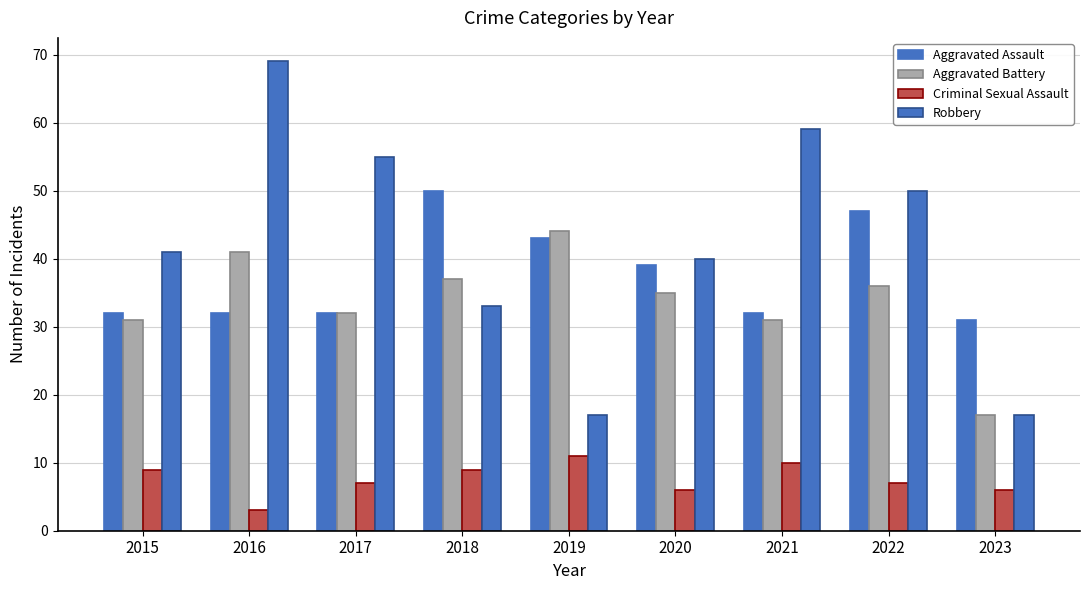

Count the number of data series in this chart.

4